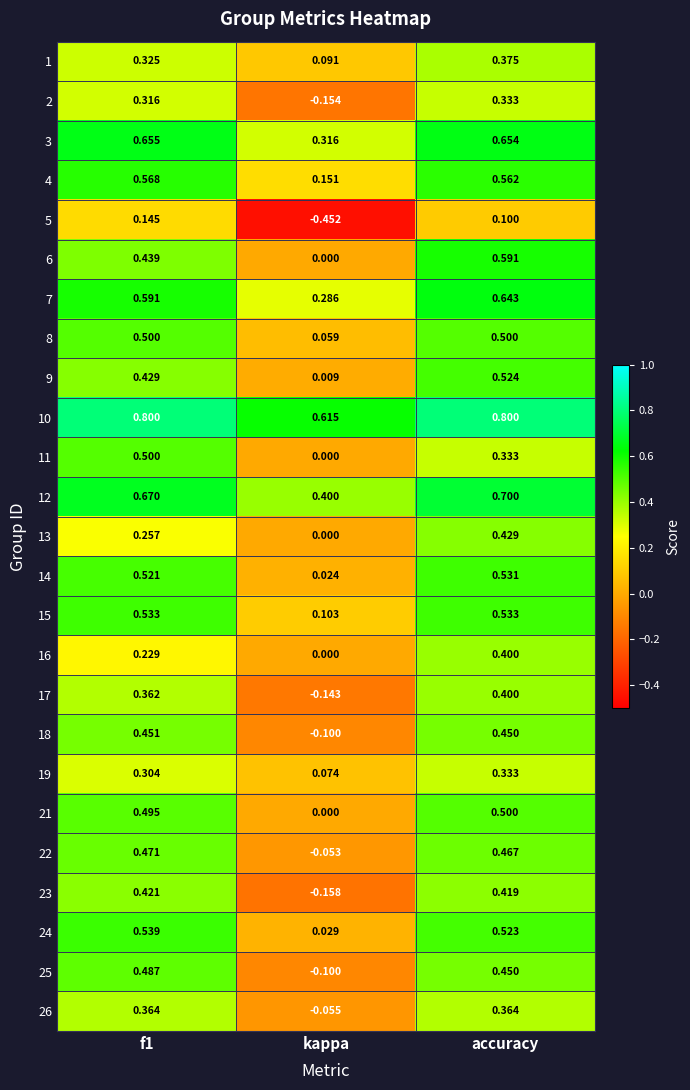

Which label corresponds to the smallest value in the chart?

kappa